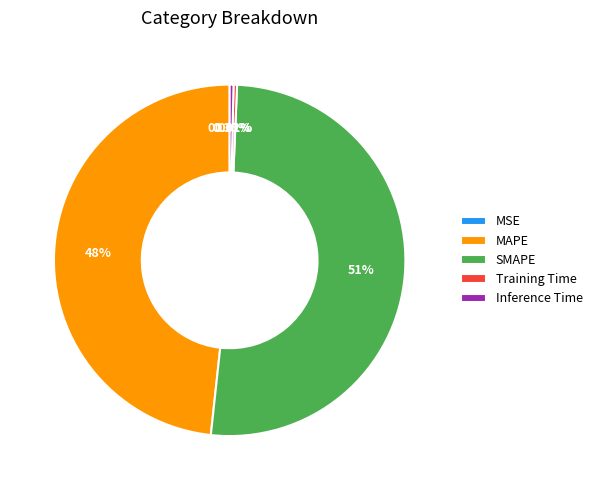

To the nearest percent, what is the difference between the largest and smallest slice percentages?

51%